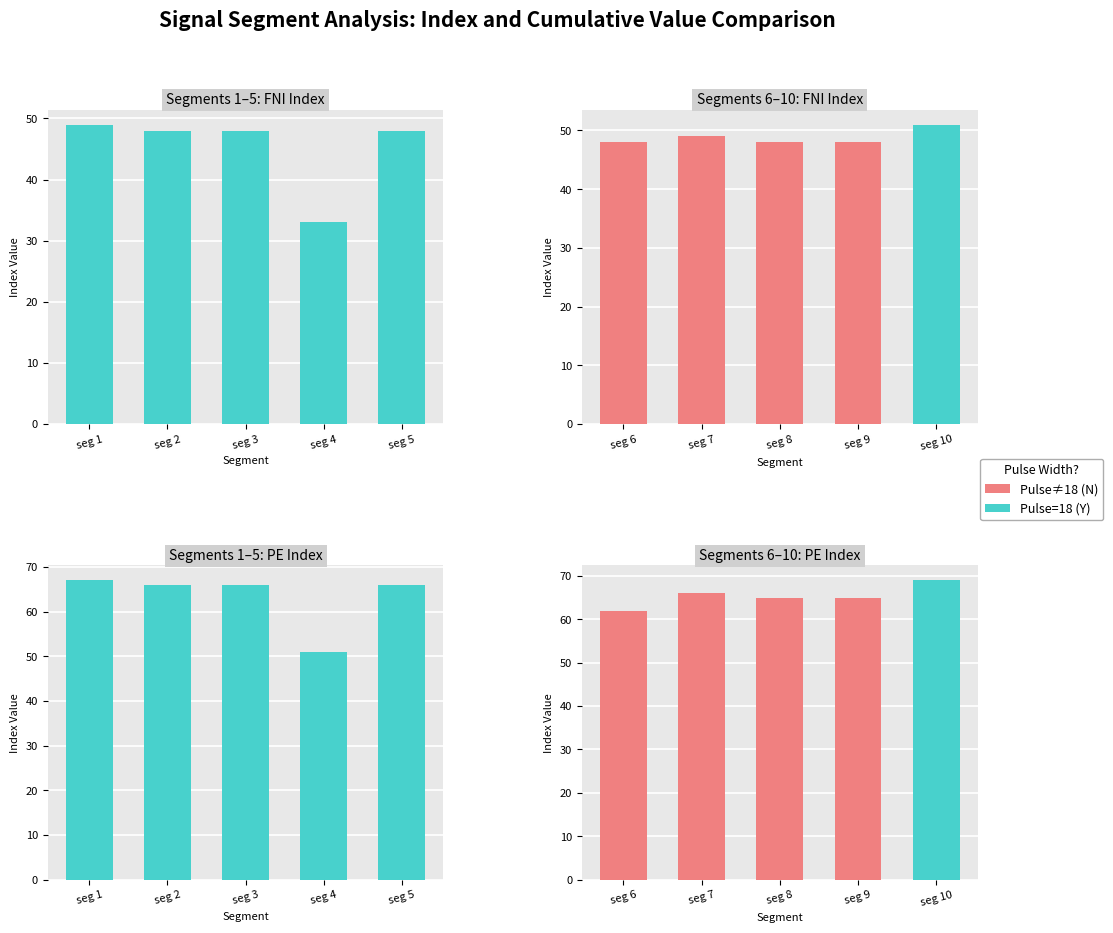

Which series has the widest spread of values?

First_Noticeable_Increase_Index